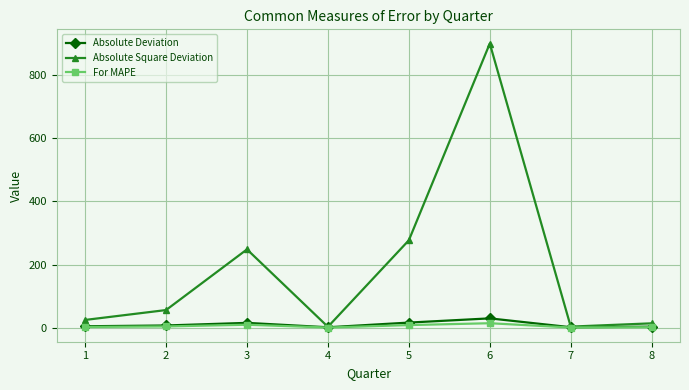

The value of Absolute Square Deviation at 6 is 1269.0. True or false?

False